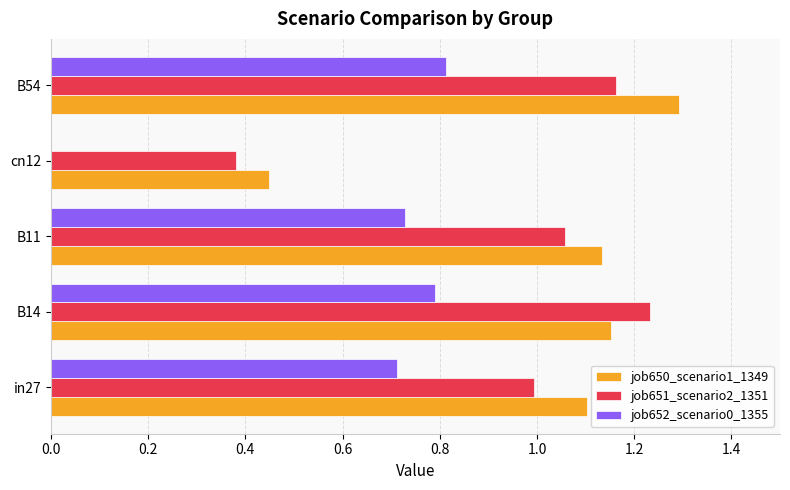

Between B14 and B11, which series saw the biggest shift?

job651_scenario2_1351